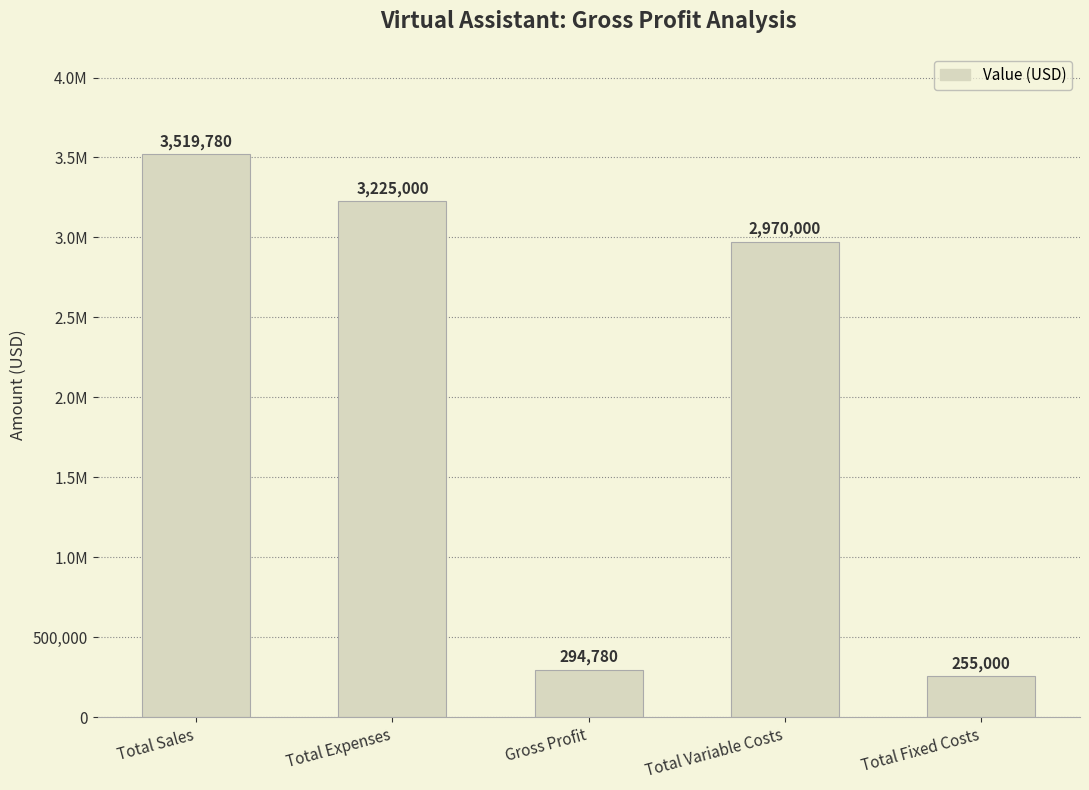

What is the smallest value displayed?

255000